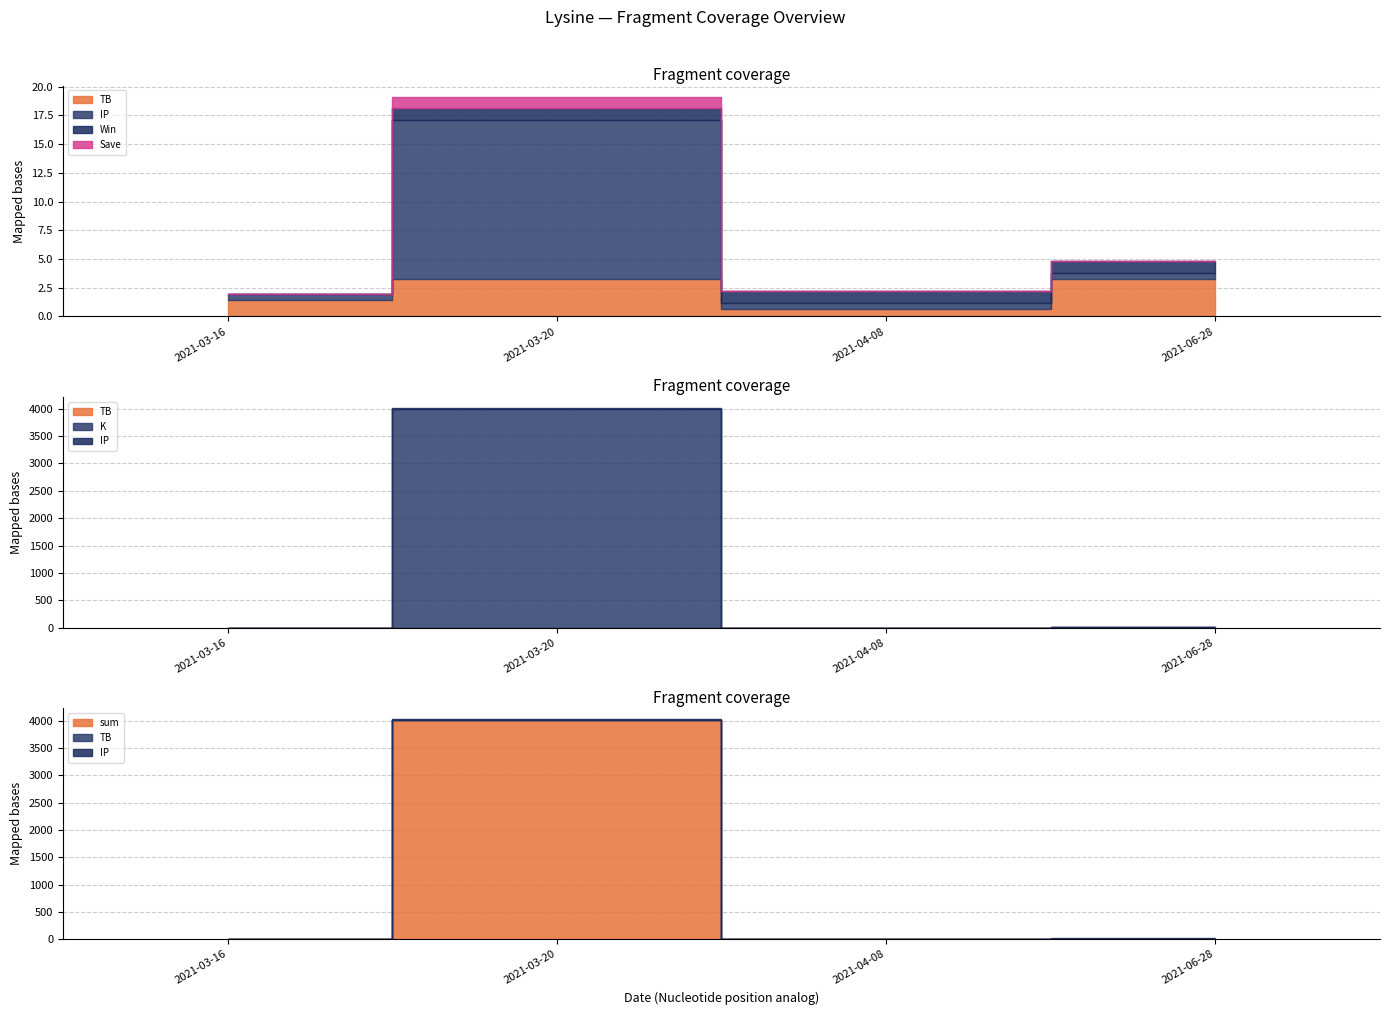

At how many categories does at least one series exceed 3049?

1